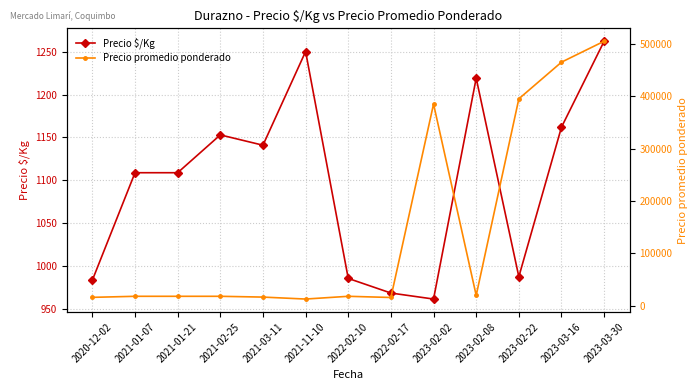

What is the spread (max minus min) of values at 2023-03-30?

503738